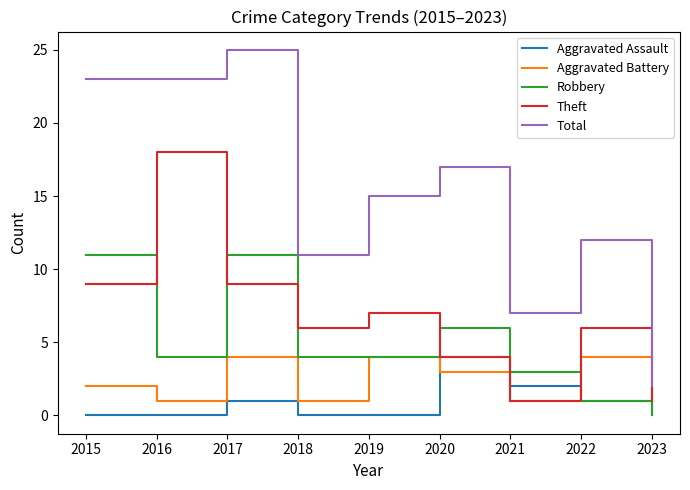

True or false: Robbery has a value of 3 at 2021.

True